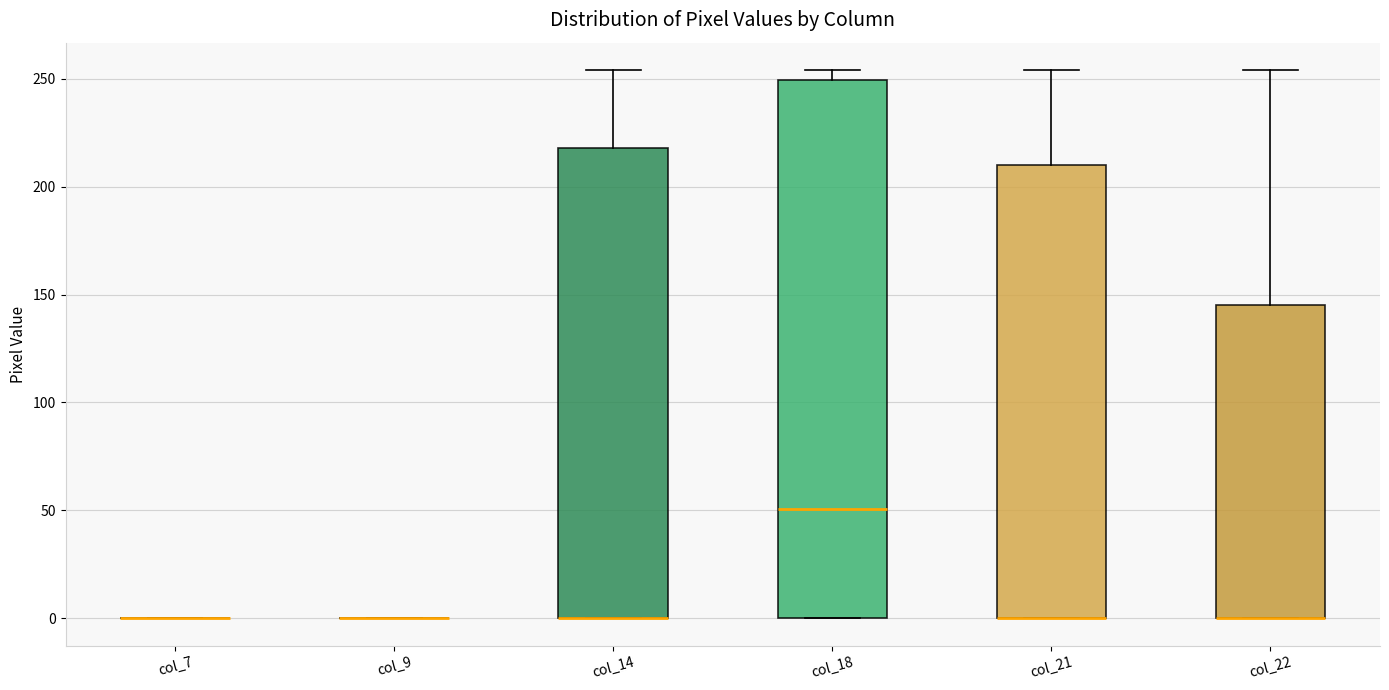

Comparing the boxes themselves (not the whiskers), which one is the tallest?

col_18